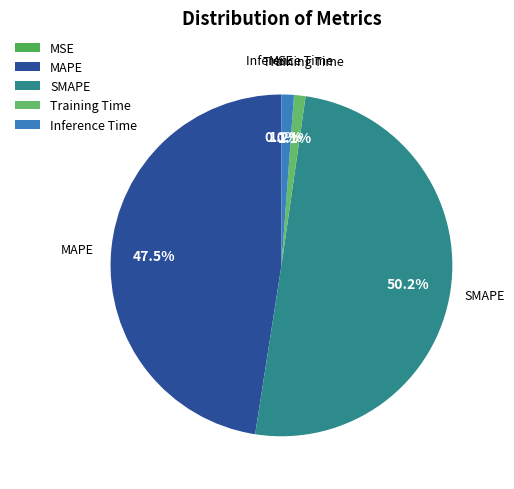

Which category accounts for the majority?

SMAPE